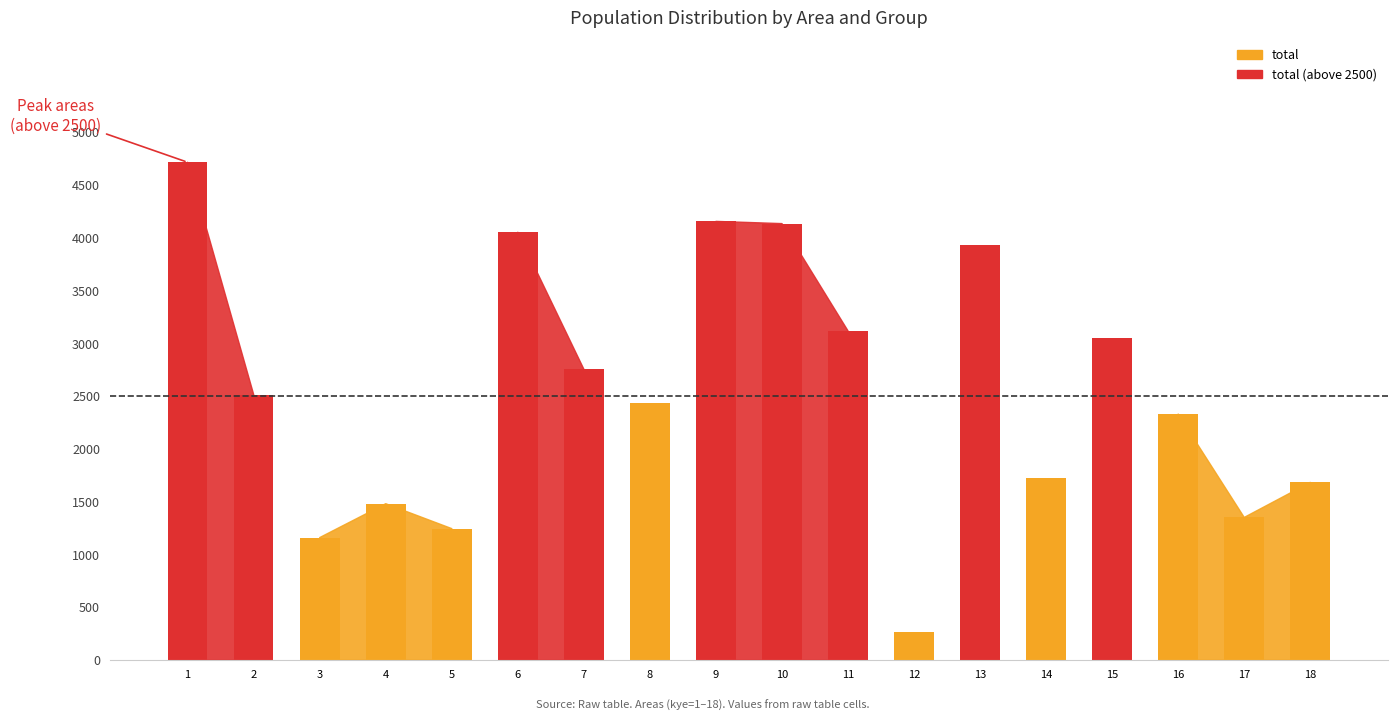

At how many categories does at least one series exceed 1670?

13